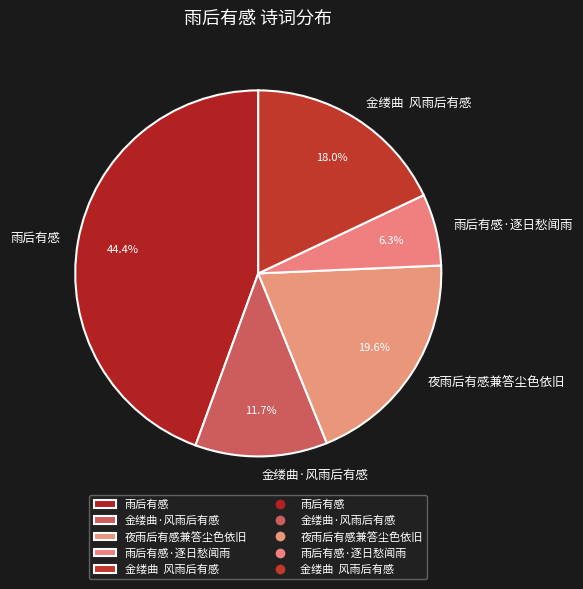

What is the ratio of the value at 雨后有感·逐日愁闻雨 to the value at 金缕曲 风雨后有感?

0.4